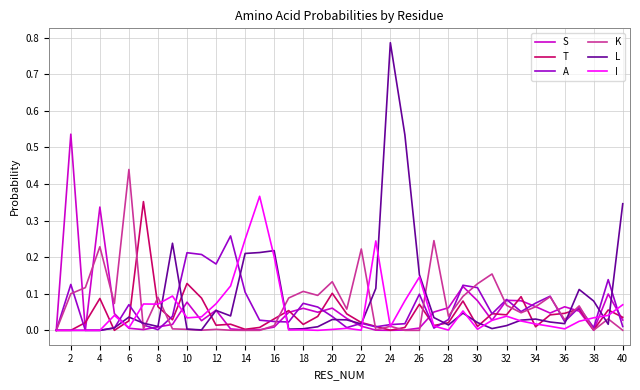

The T series shows 0.1 at 36. True or false?

False